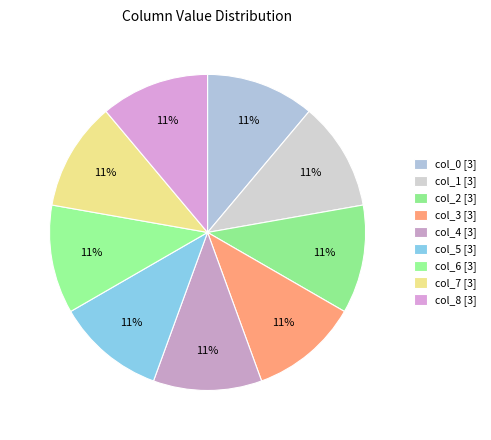

Approximately how many times larger is the value at col_1 compared to col_0?

1.0